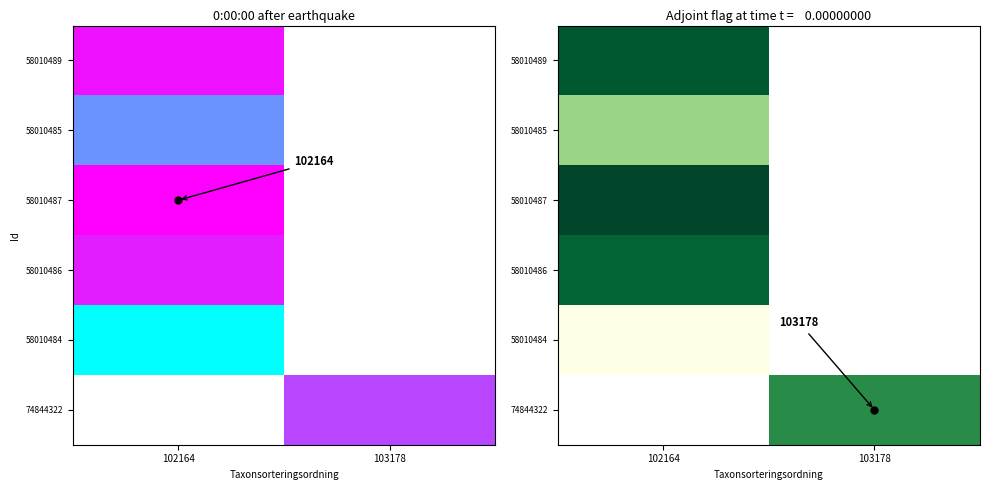

What is the spread (max minus min) of values at 102164?

62.4